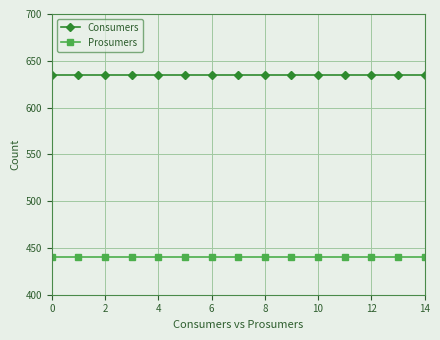

What is the sum of all Consumers values?

9525